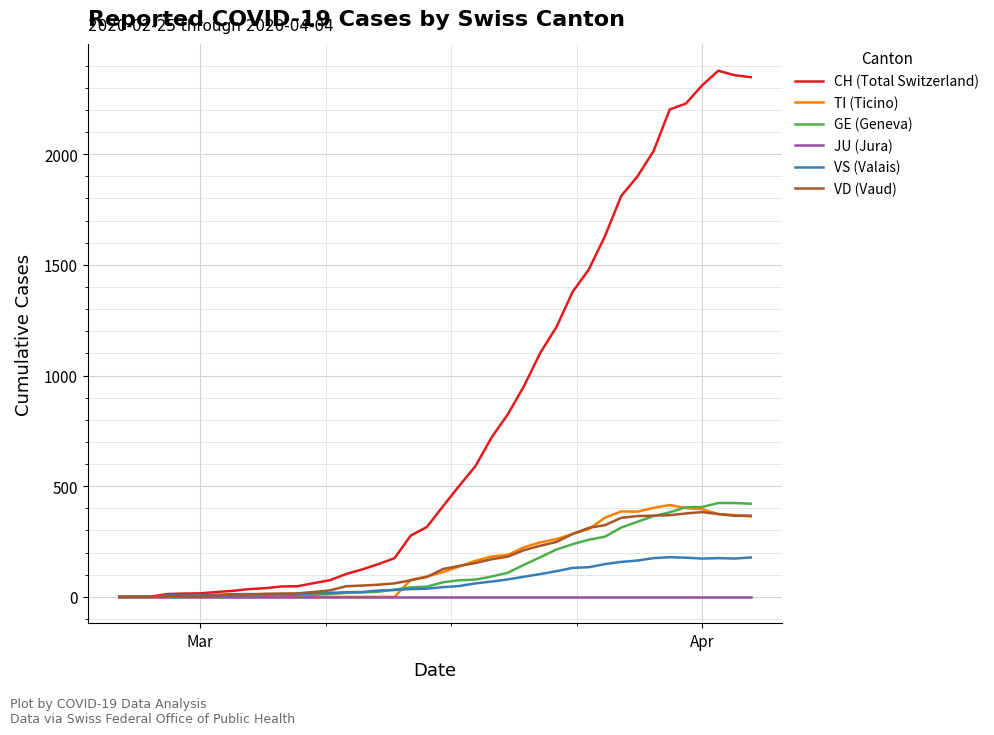

What are all the series names shown in the legend?

CH (Total Switzerland), TI (Ticino), GE (Geneva), JU (Jura), VS (Valais), VD (Vaud)